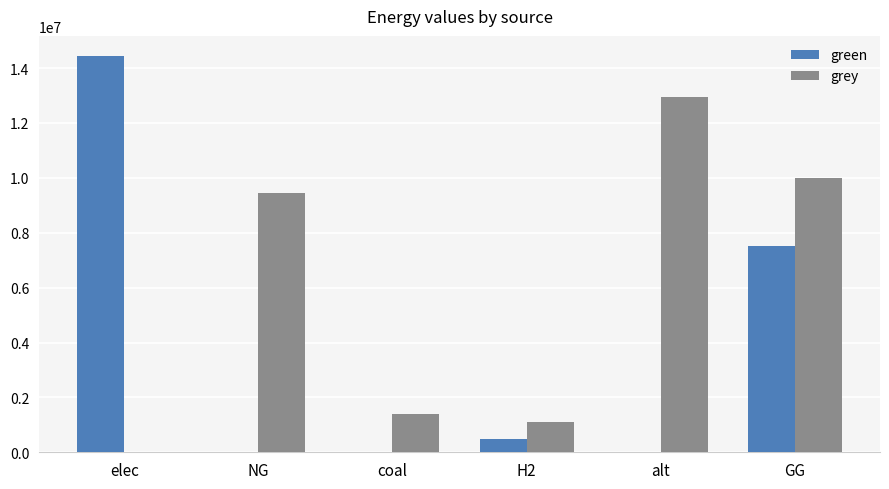

What is the sum of the grey values at H2 and coal?

2501576.0